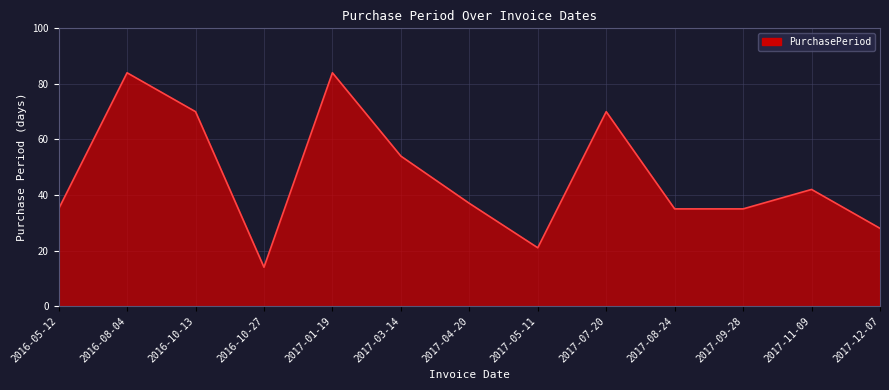

Is it true that the value at 2017-03-14 is 54?

True